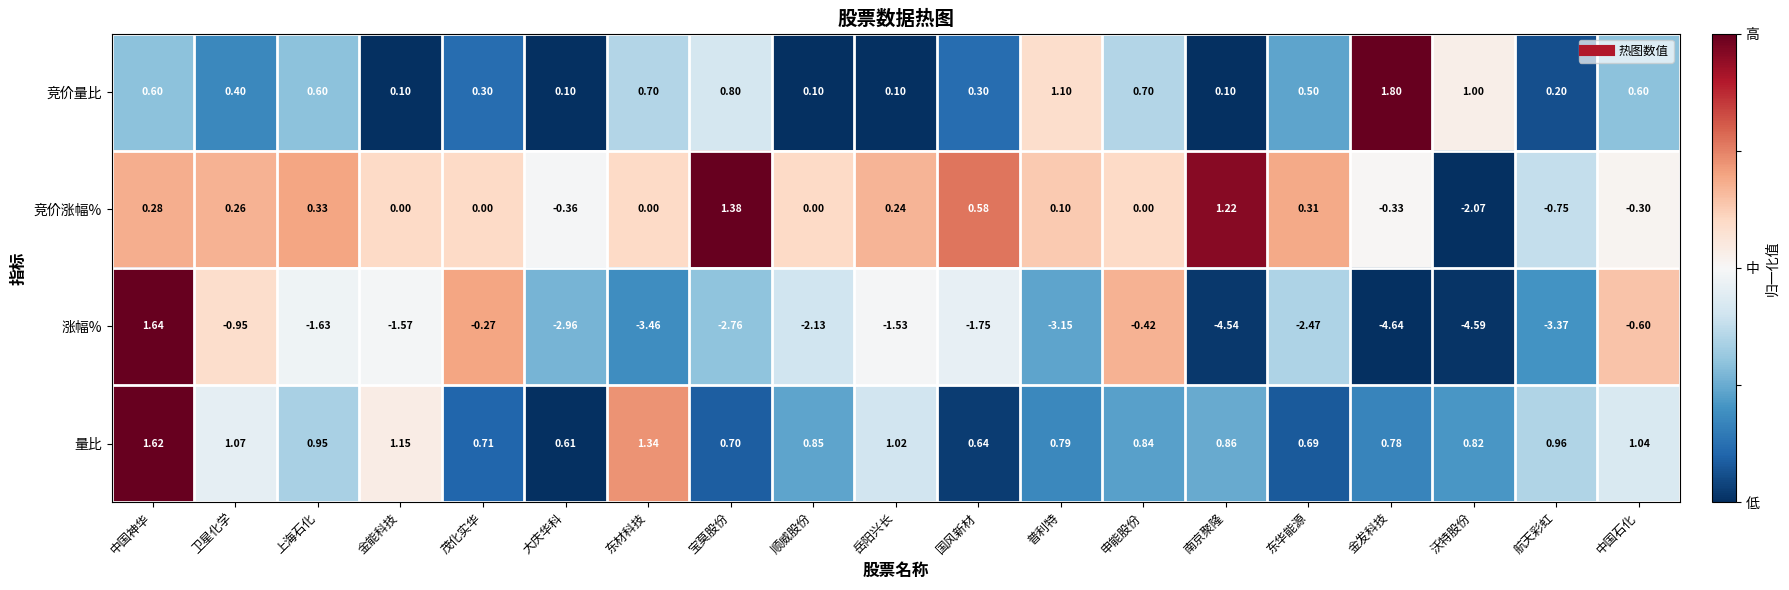

Which category has the lowest value across all series?

金发科技